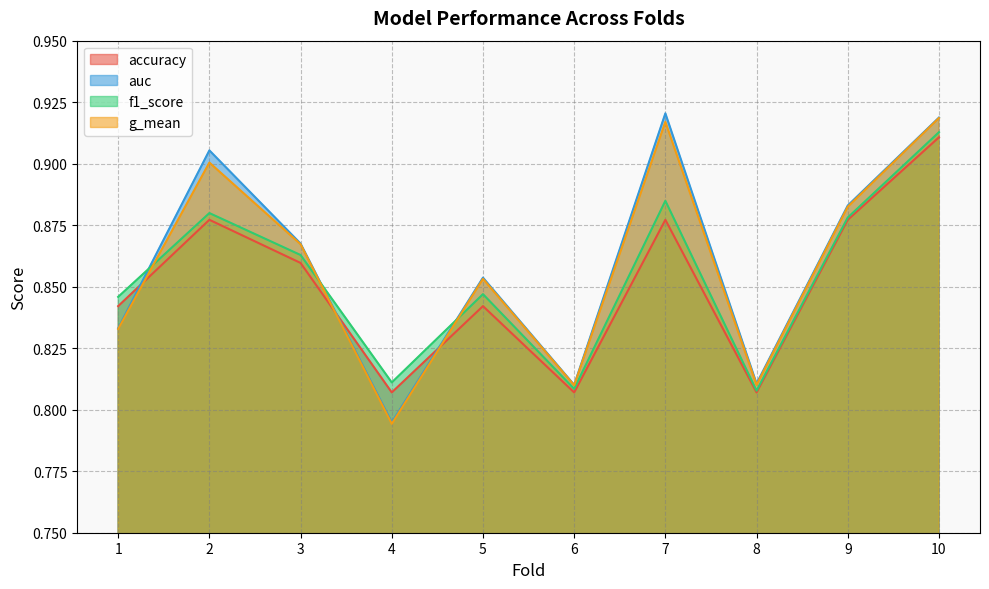

List the labels in order of g_mean value, smallest first.

4, 6, 8, 1, 5, 3, 9, 2, 7, 10